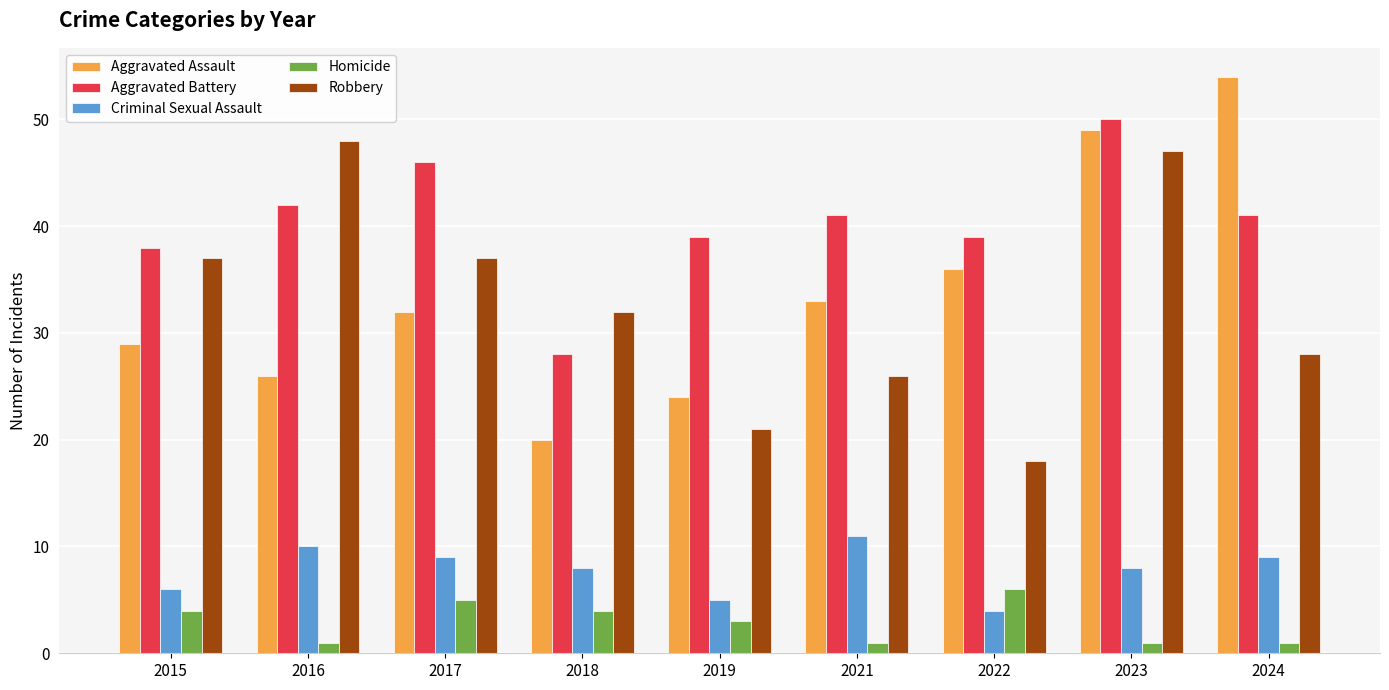

What is the lowest value of the Criminal Sexual Assault series?

4